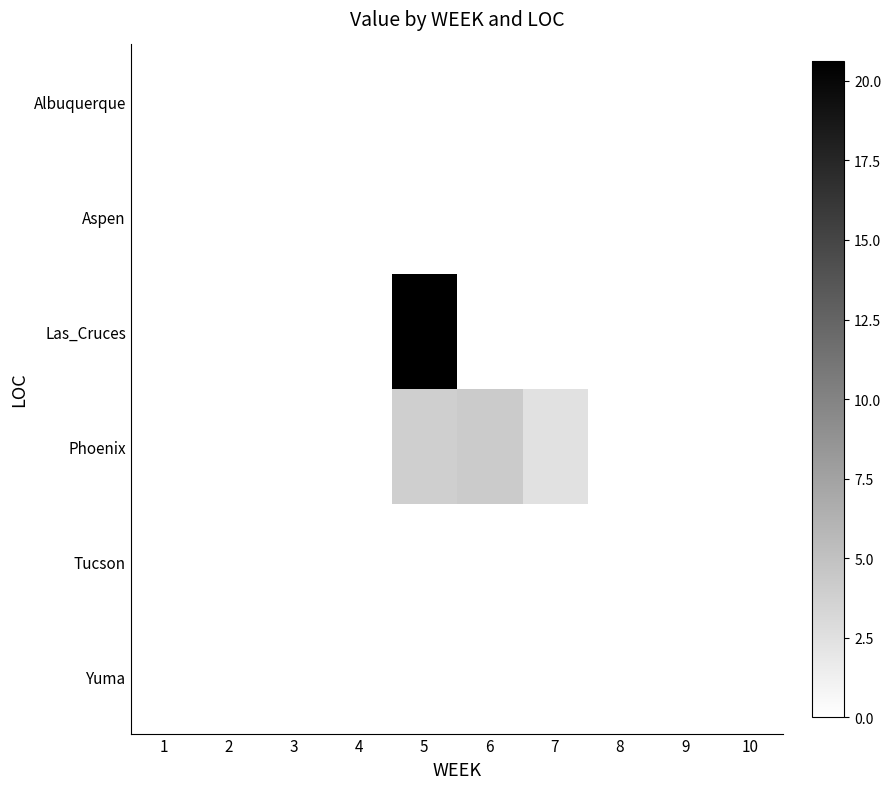

How many distinct data groups are displayed?

6